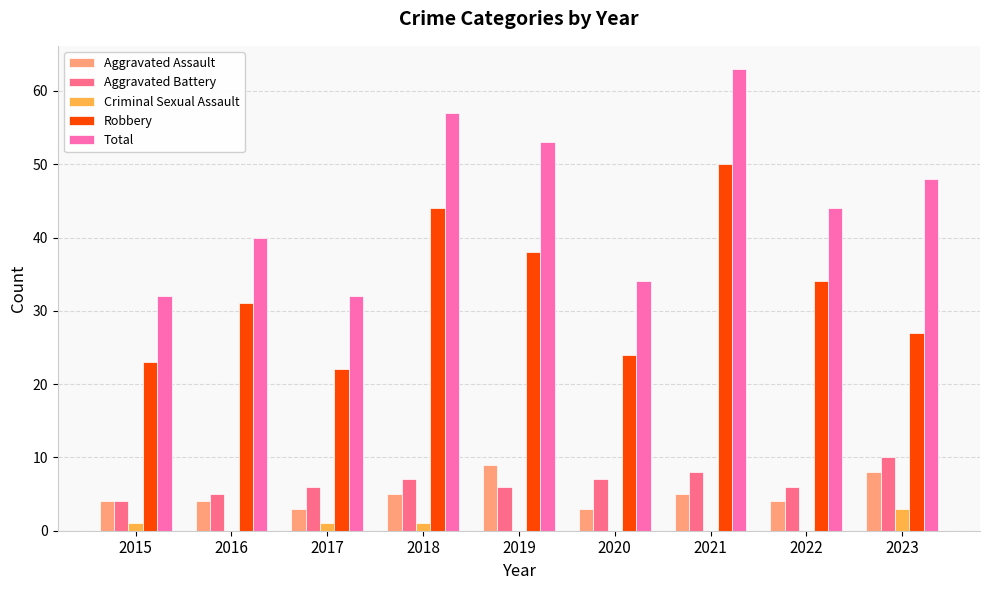

Is it true that Criminal Sexual Assault equals 1 at 2018?

True